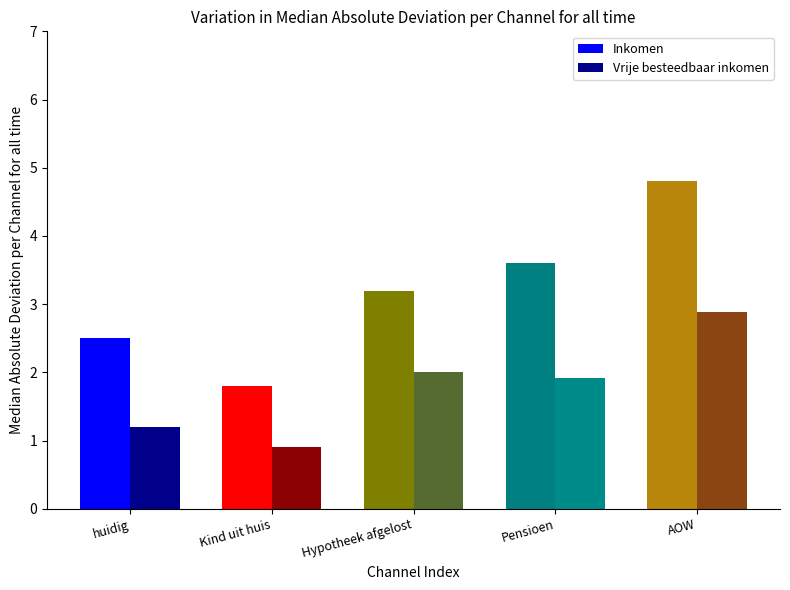

At which label does Inkomen reach its peak?

AOW